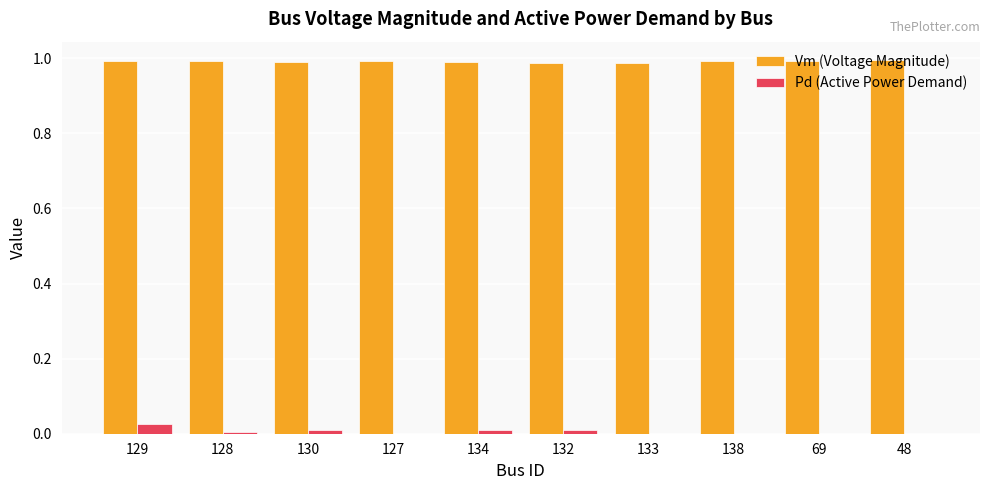

How many series are shown in this chart?

2